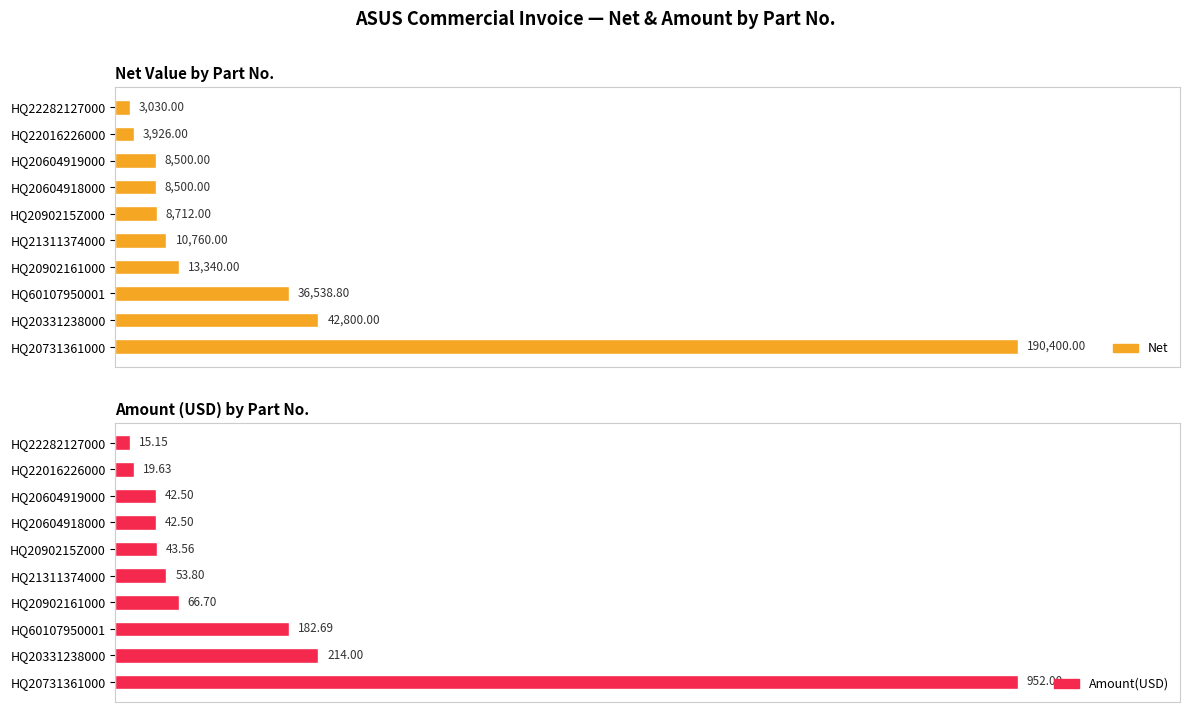

Reading right to left, extract all data points from this chart.

Net: 3030.0	3926.0	8500.0	8500.0	8712.0	10760.0	13340.0	36538.8	42800.0	190400.0
Amount(USD): 15.2	19.6	42.5	42.5	43.6	53.8	66.7	182.7	214.0	952.0